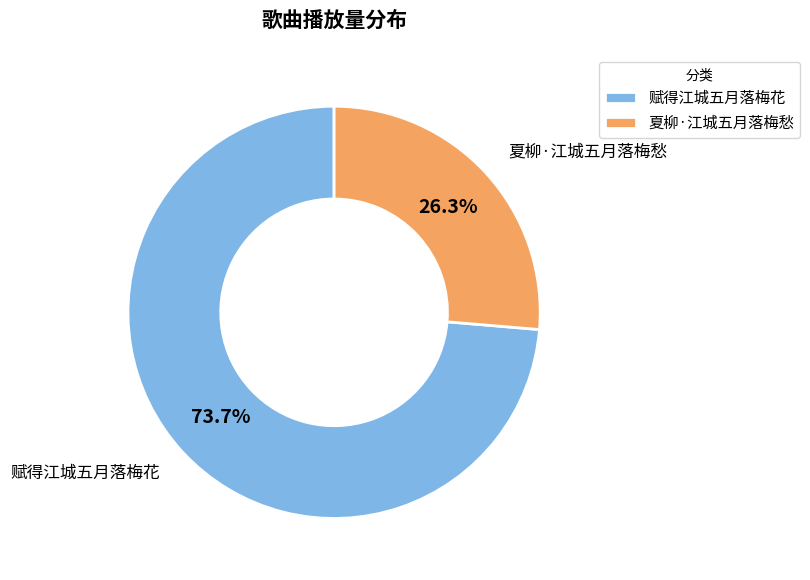

Rank the categories by value from lowest to highest.

夏柳·江城五月落梅愁, 赋得江城五月落梅花